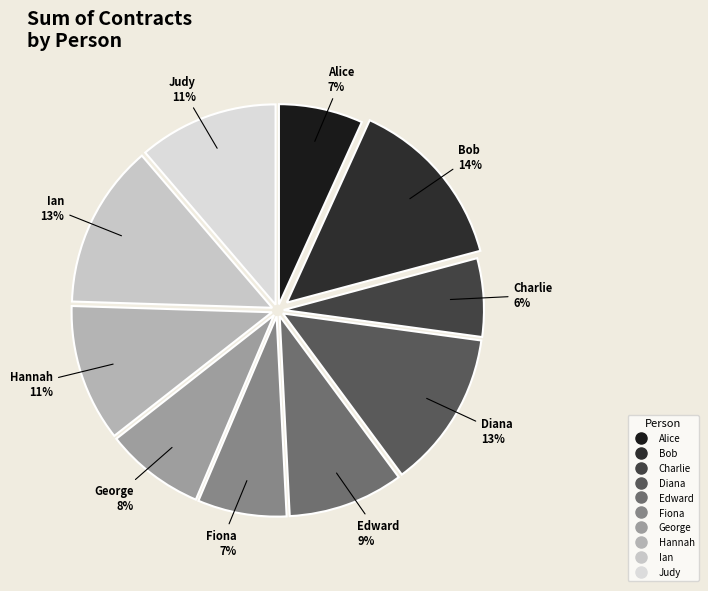

Is the sum of Edward and Alice greater than half?

No